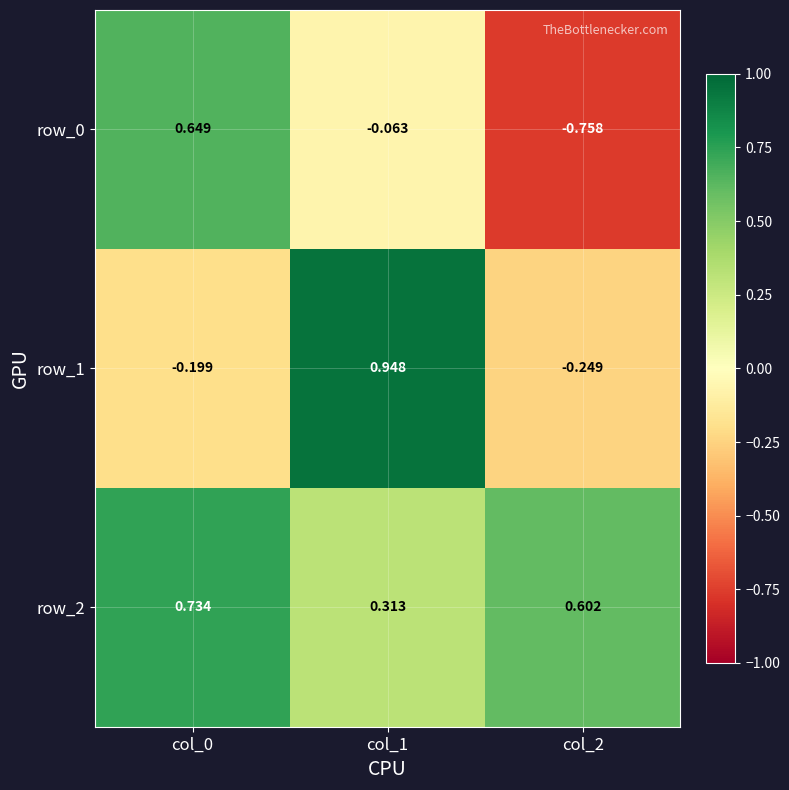

At which label does row_2 reach its peak?

col_0